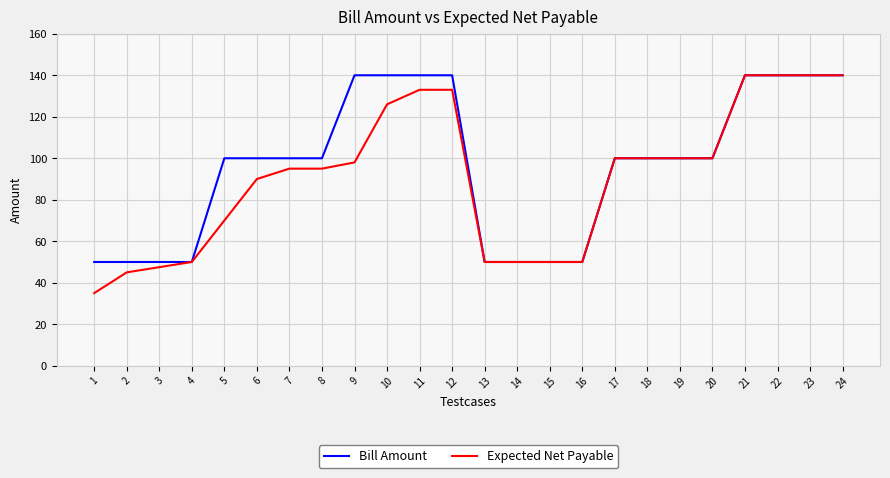

What is the greatest value displayed?

140.0